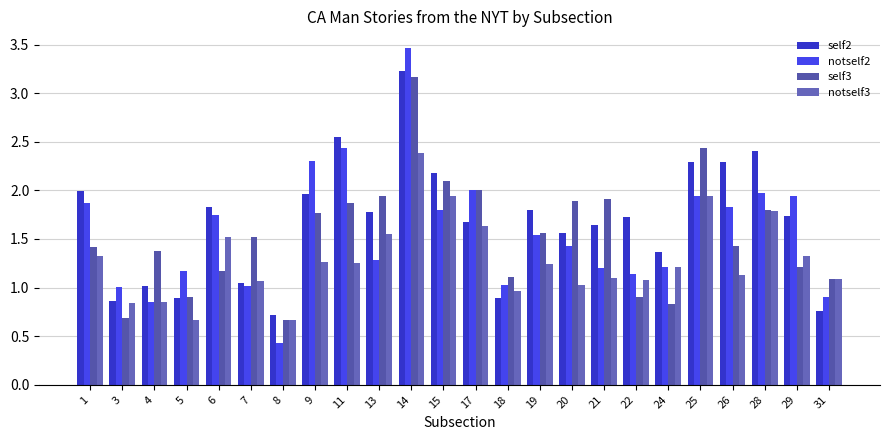

Between 1 and 21, which series saw the biggest shift?

notself2